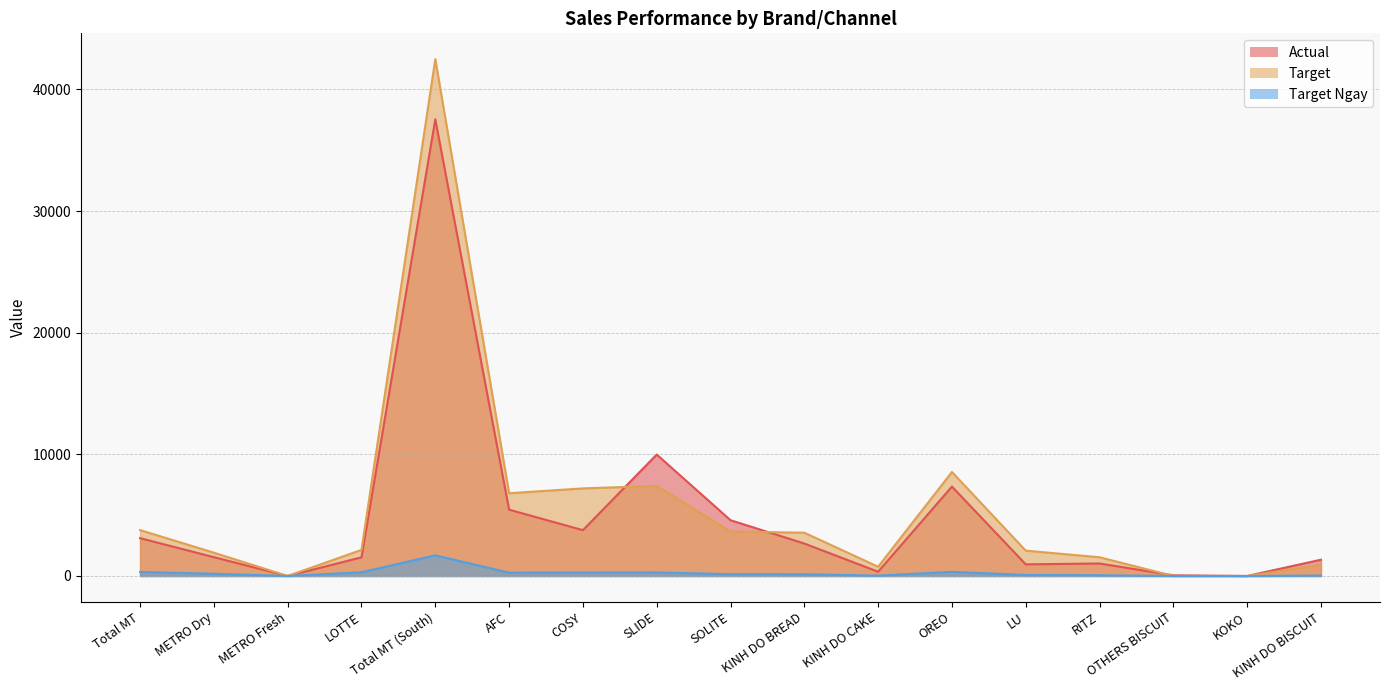

How many data points in Target Ngay are less than 146?

8